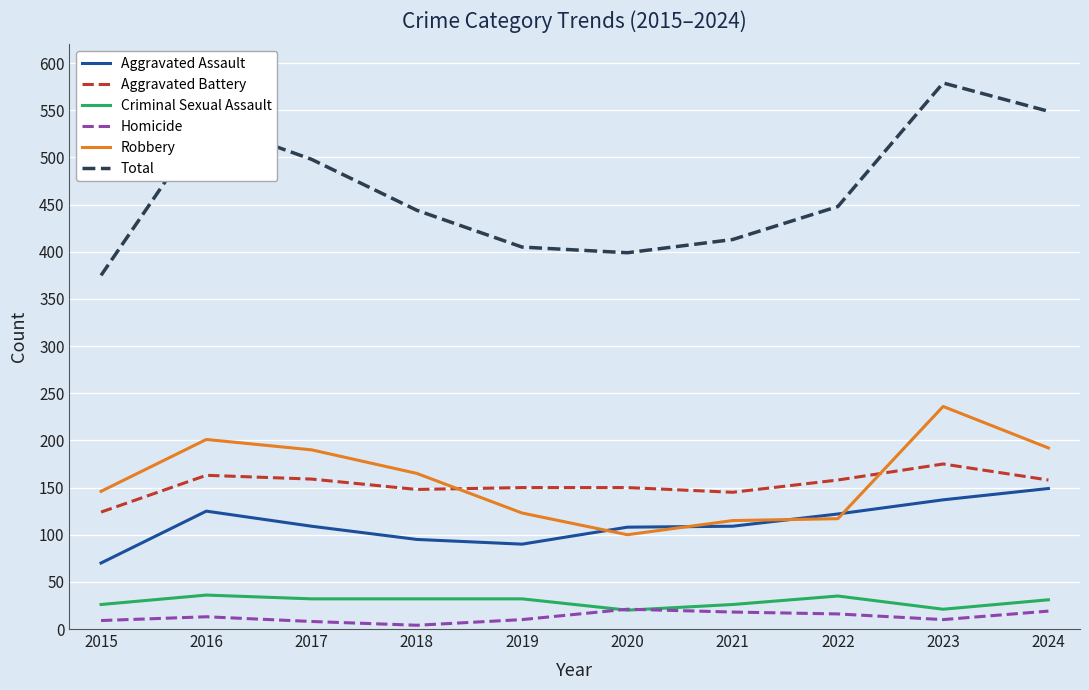

Between 2021 and 2024, which series saw the biggest shift?

Total